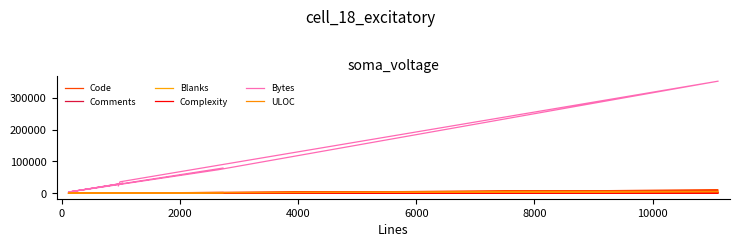

How many lines are shown in the chart?

6